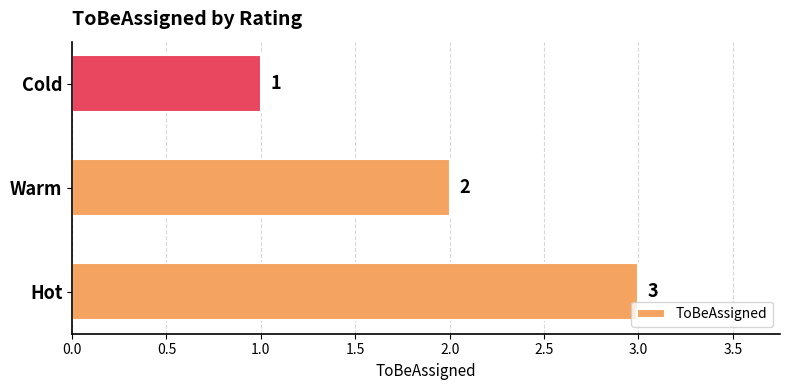

Where is the data nearest to the value 2?

Warm